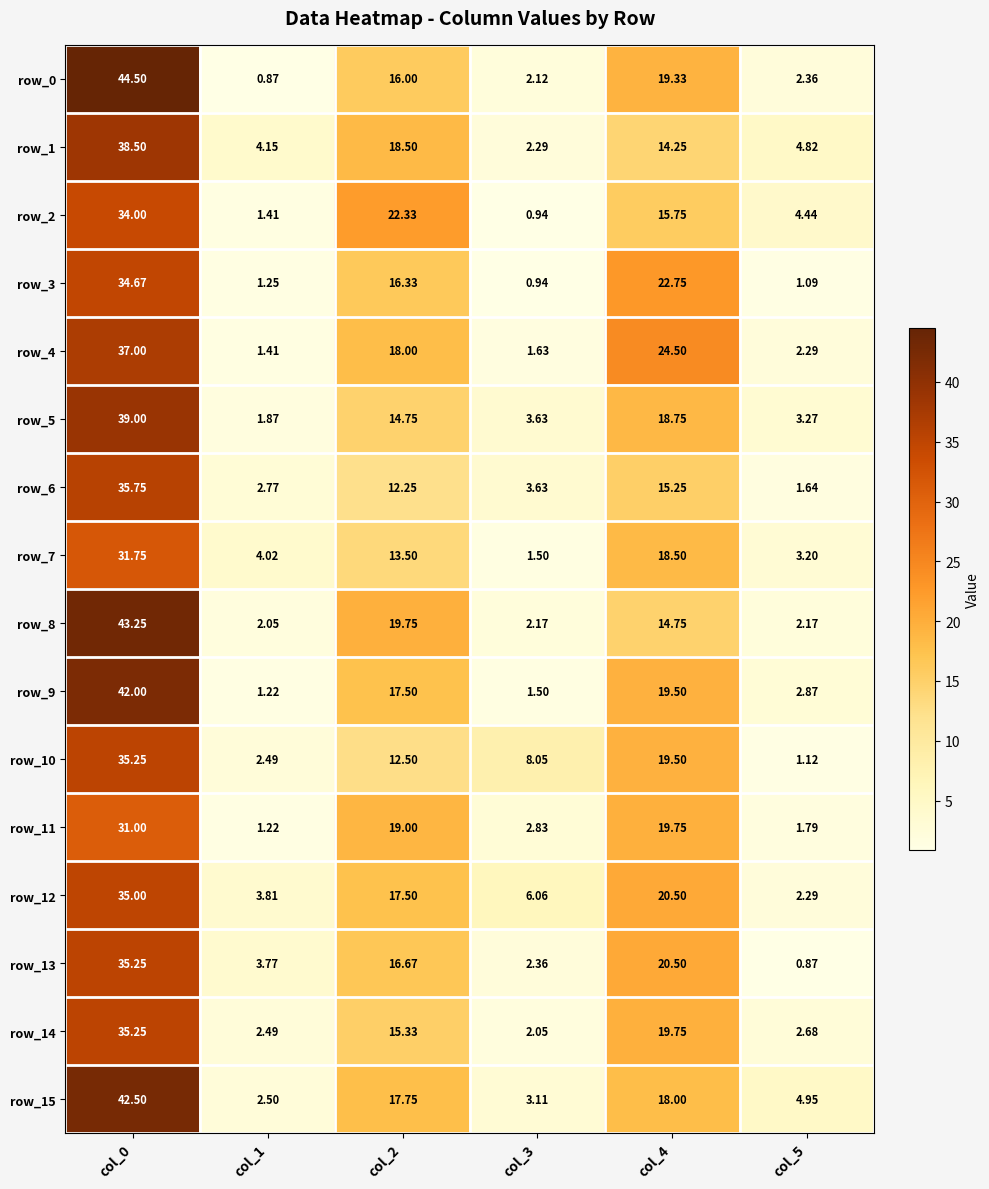

What is the difference between the row_8 values at col_2 and col_5?

17.6